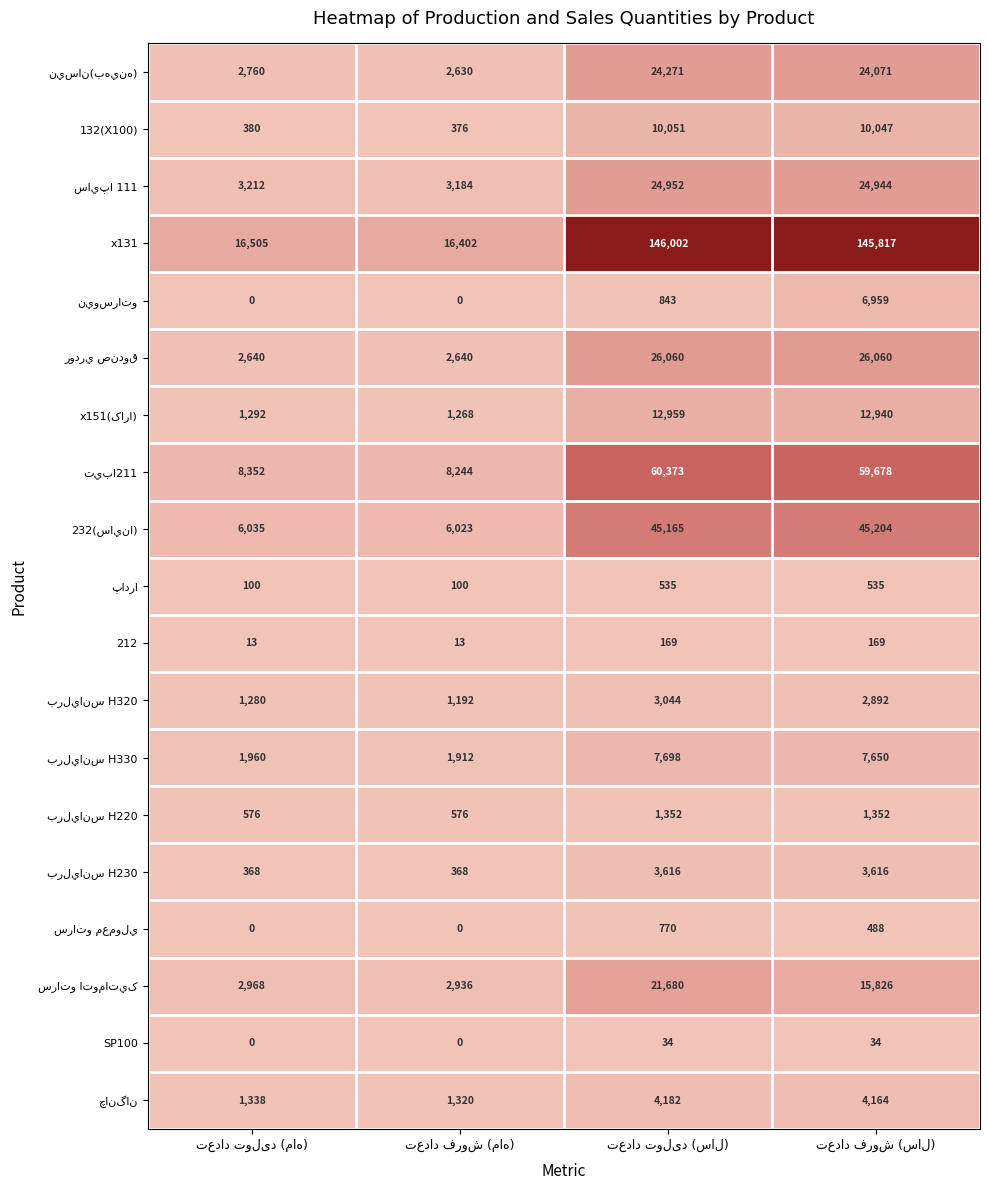

Which series has the widest spread of values?

x131